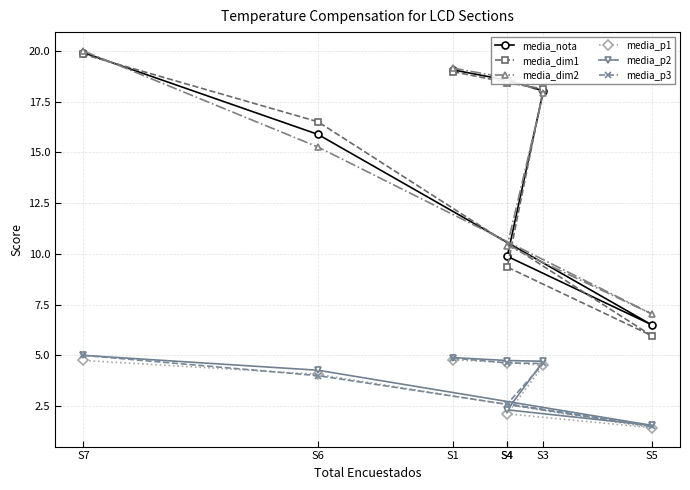

True or false: media_nota and media_p1 cross at least once.

False